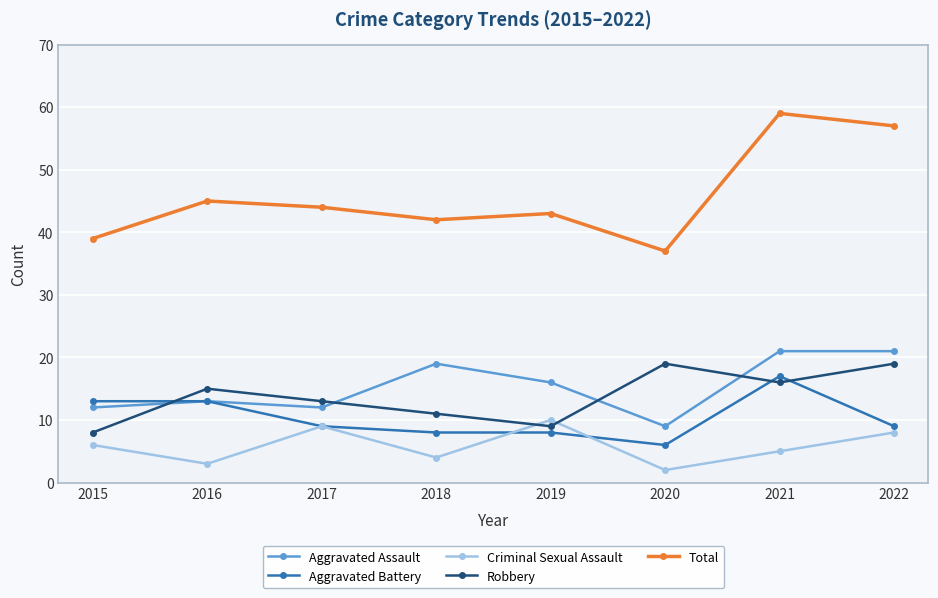

Which series has the largest total across all categories?

Total